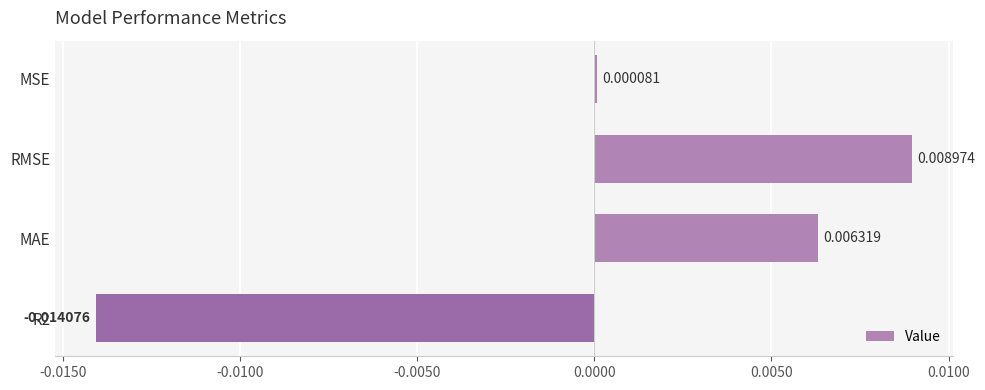

Rank the categories by value from highest to lowest.

RMSE, MAE, MSE, R2